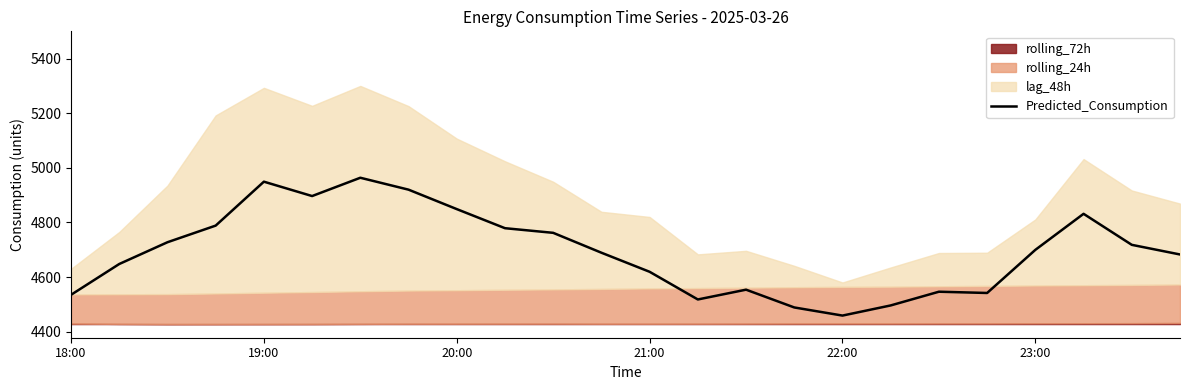

True or false: the data shows 2302.5 at 13.

False